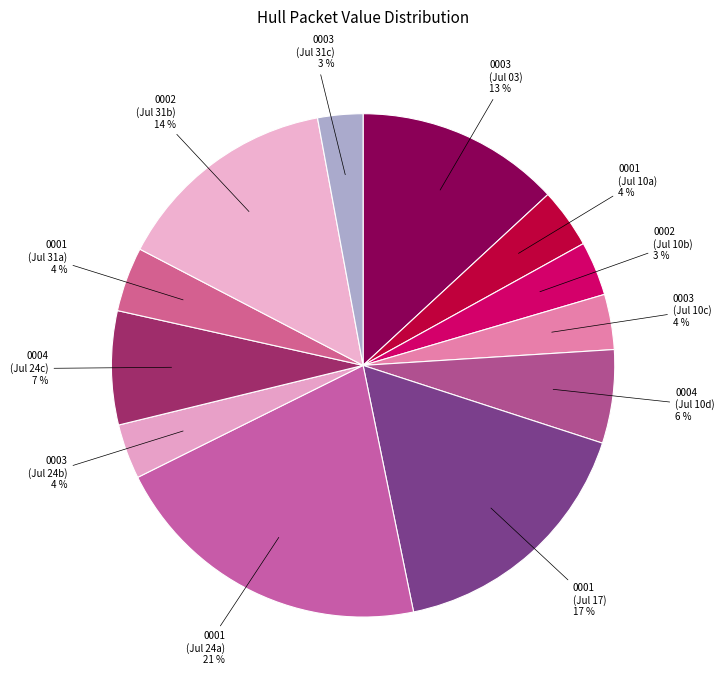

How many slices are in this pie chart?

12